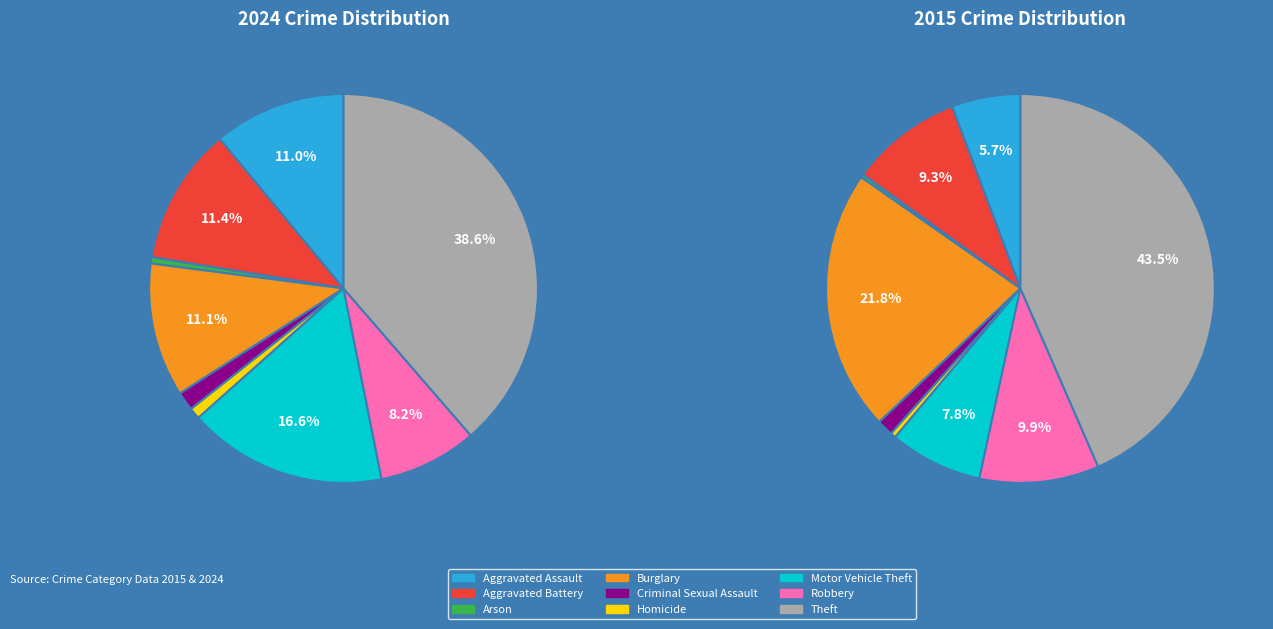

What is the smallest slice in the pie chart?

Arson